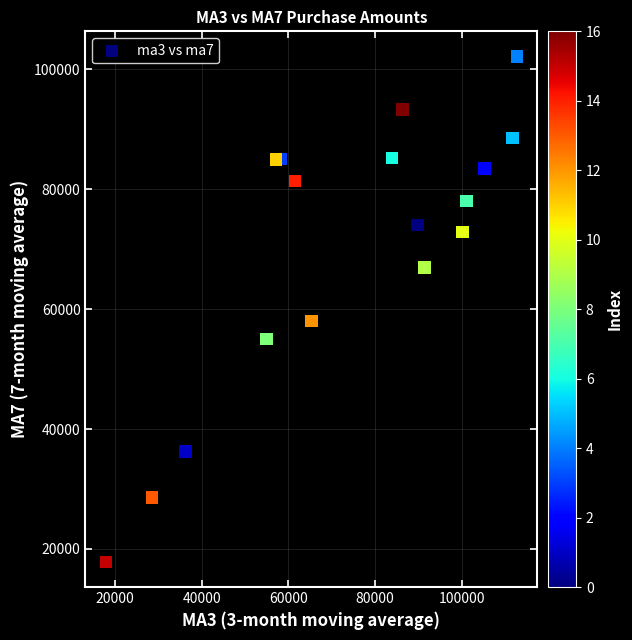

What is the range of Y values (max minus min)?

84242.5